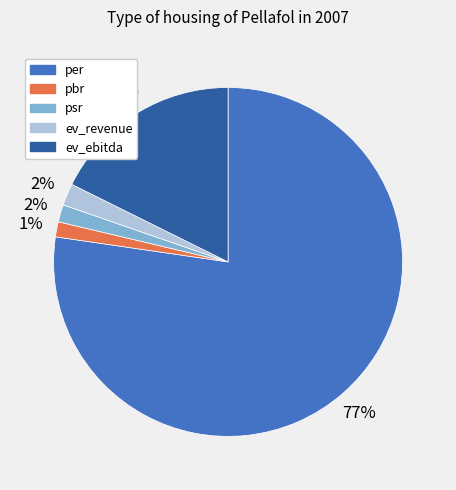

Which has a higher value, ev_ebitda or per?

per